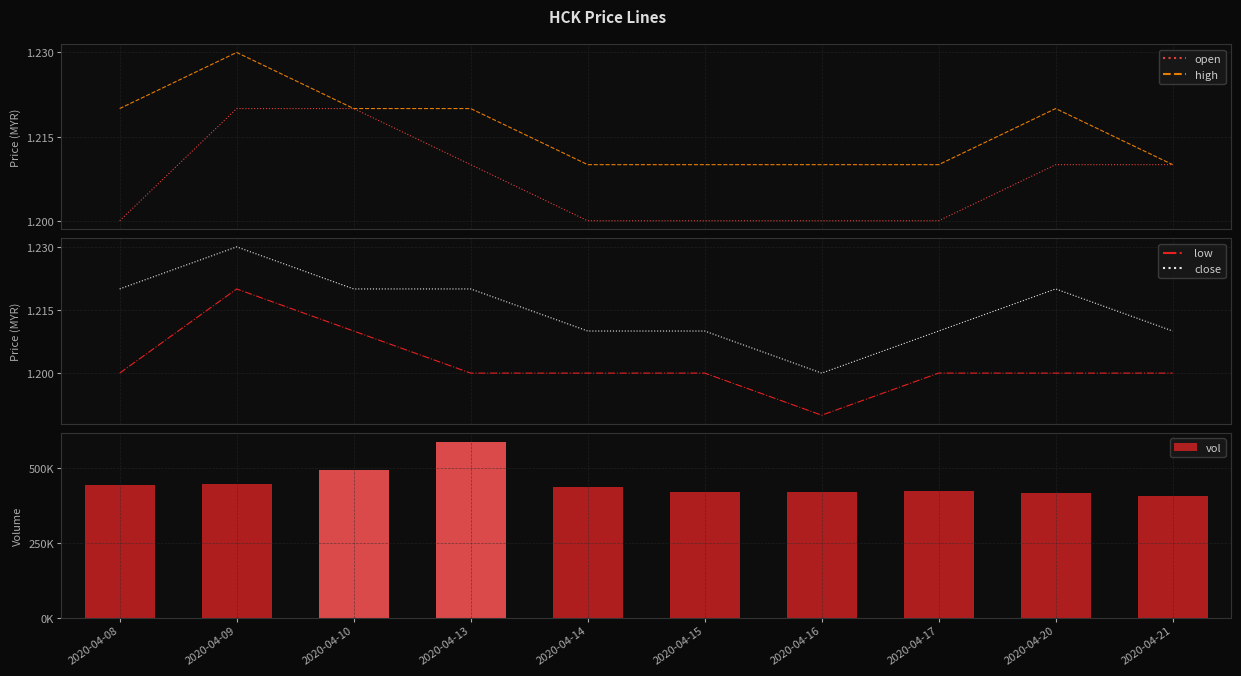

Is the value of high at 2020-04-09 greater than the value of open at 2020-04-21?

Yes